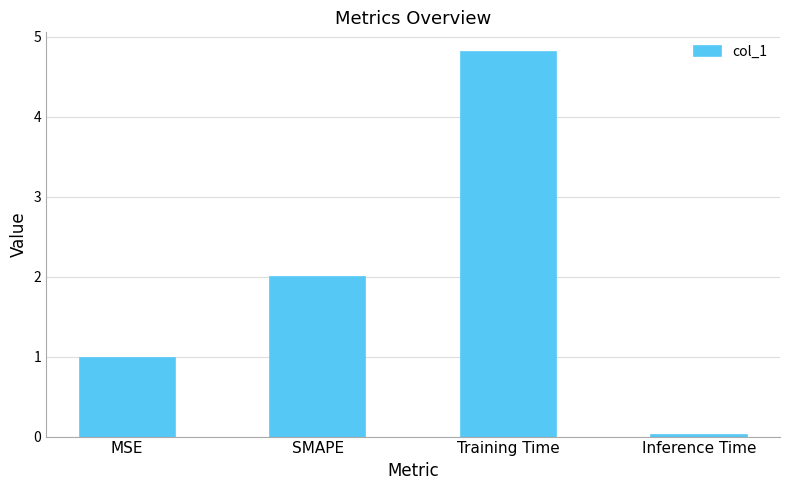

Is it true that the value at Inference Time is 0.0?

True